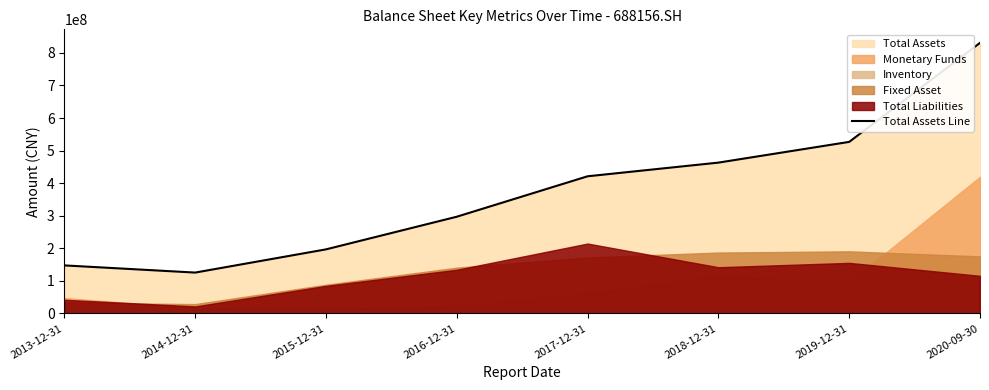

Rank the categories by value from highest to lowest.

2020-09-30, 2019-12-31, 2018-12-31, 2017-12-31, 2016-12-31, 2015-12-31, 2013-12-31, 2014-12-31